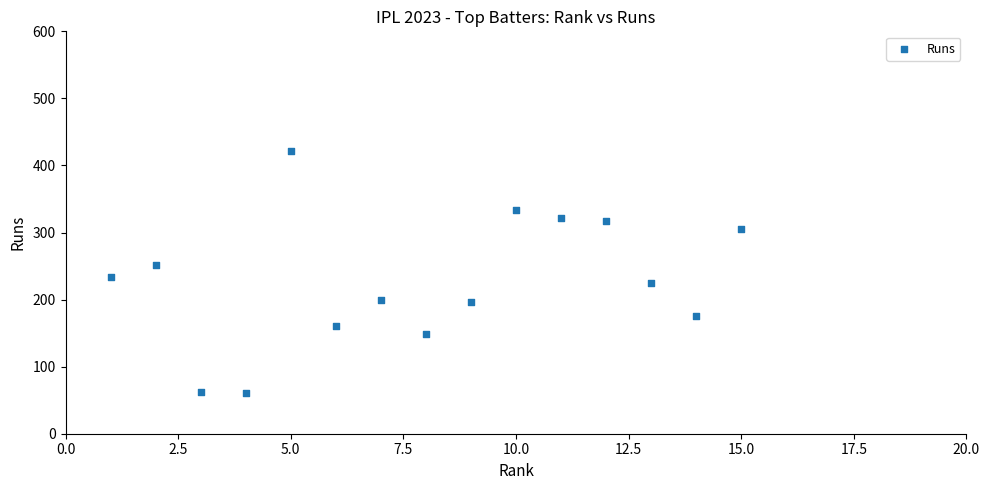

What is the range of Y values (max minus min)?

361